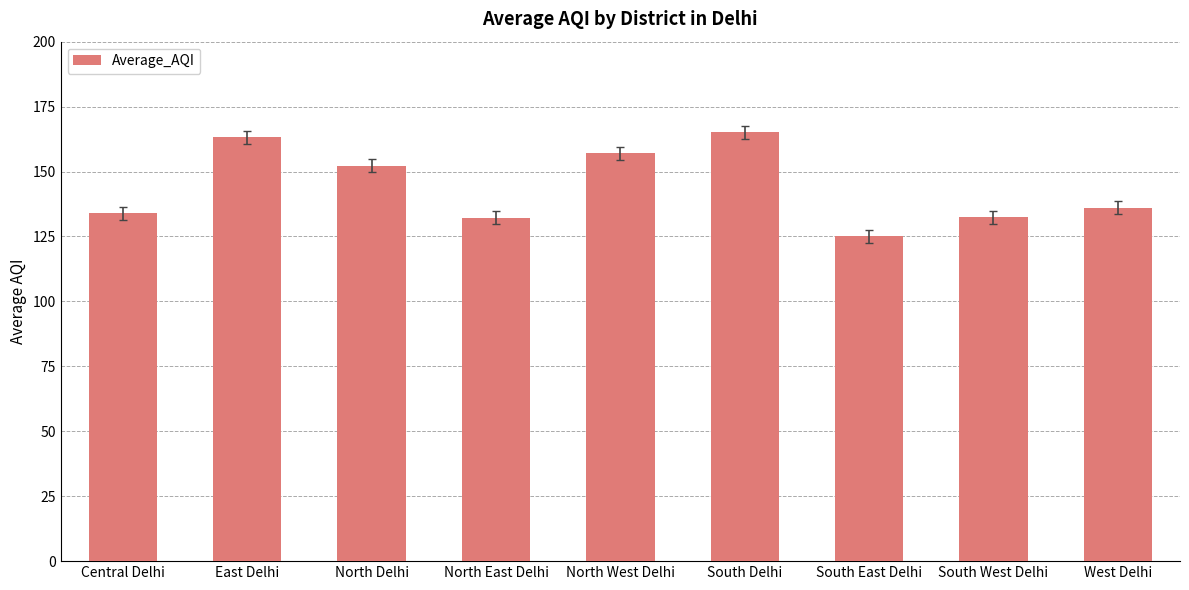

Between North West Delhi and South West Delhi, which is larger?

North West Delhi